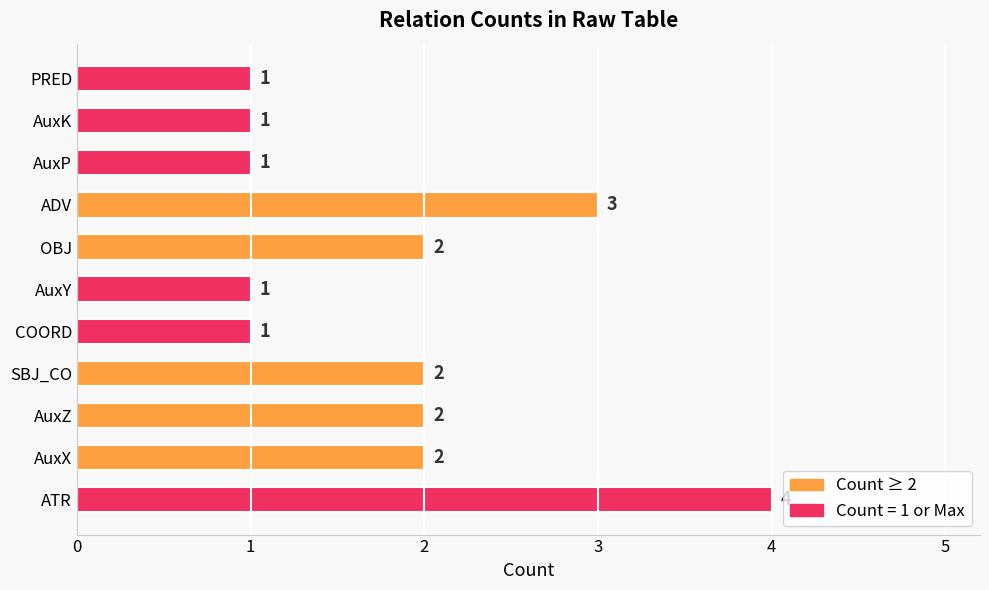

Reading top to bottom, extract all data points from this chart.

1	1	1	3	2	1	1	2	2	2	4